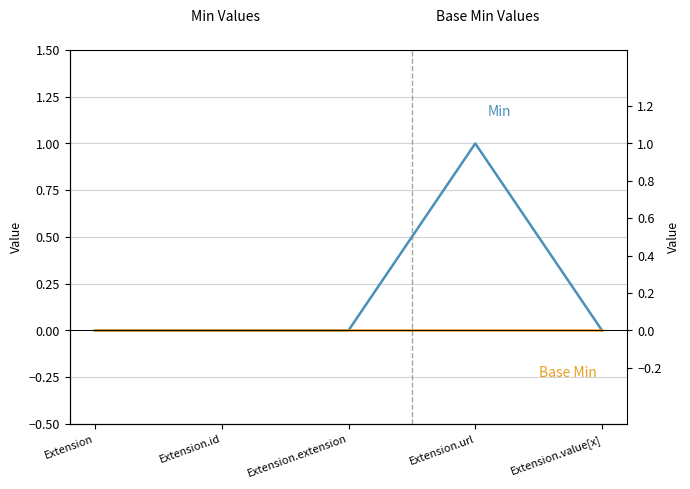

Is it true that Base Min equals 0 at Extension?

True